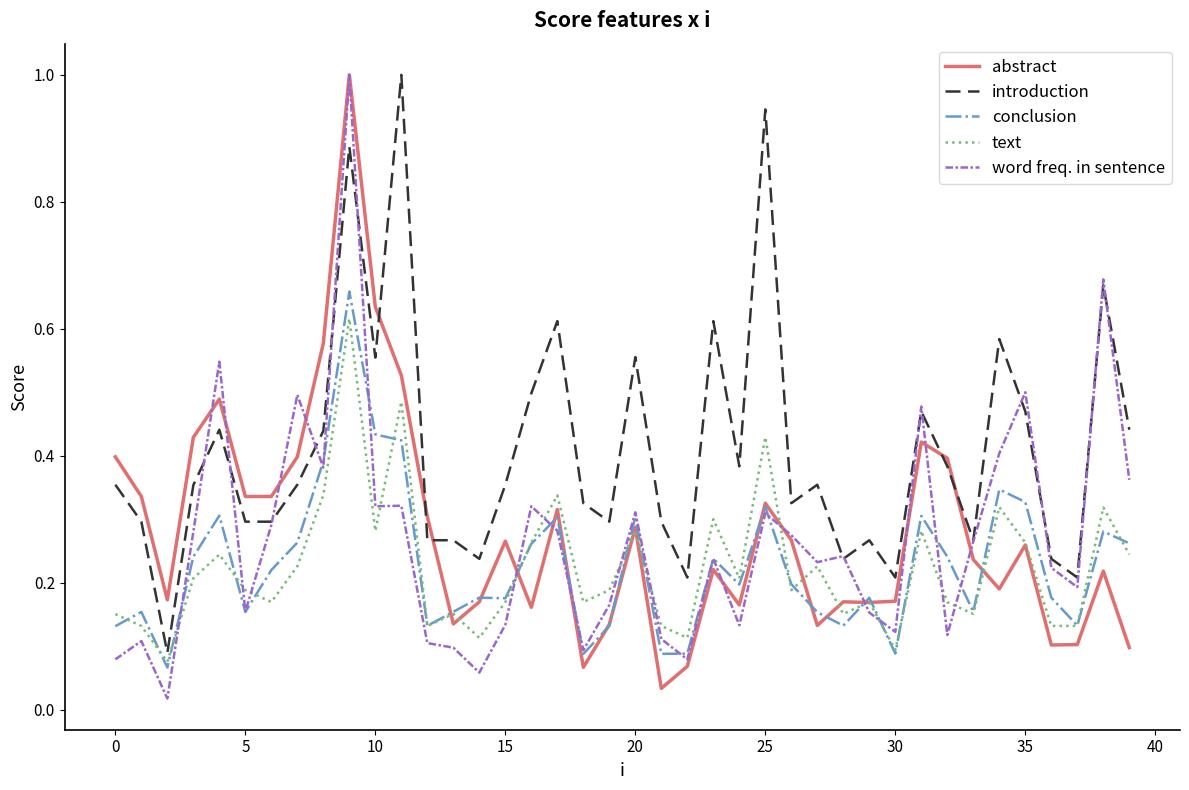

What are all the series names shown in the legend?

abstract, introduction, conclusion, text, word freq. in sentence